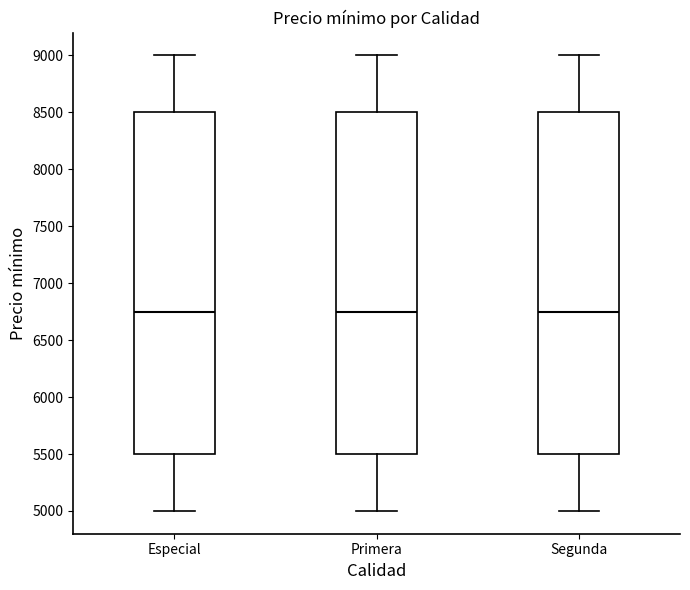

Where does the median line of the box for Primera sit on the y-axis? The values are not printed on the chart, so give them approximately, as read against the axis.

6750